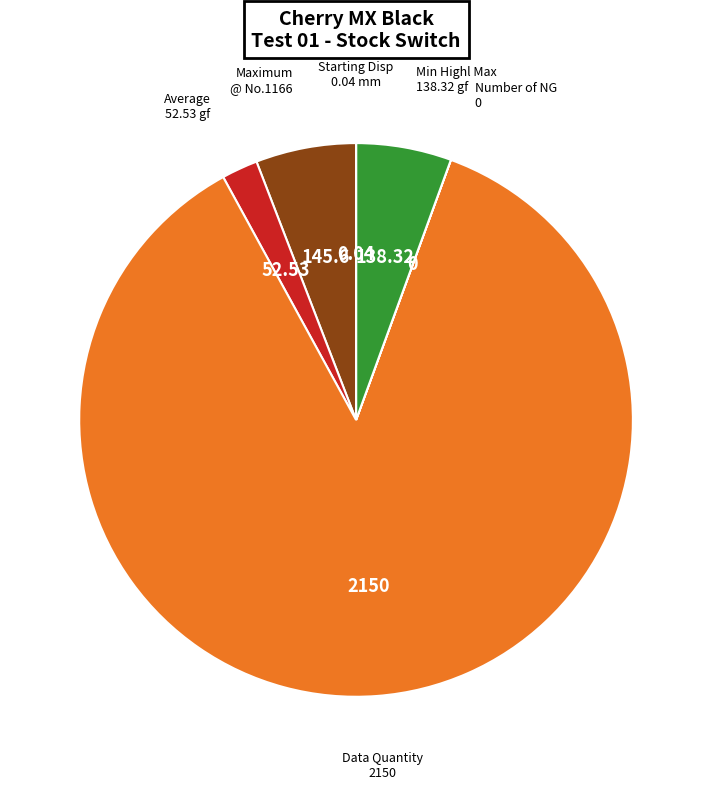

Does Data Quantity 2150 represent more than half of the total?

Yes